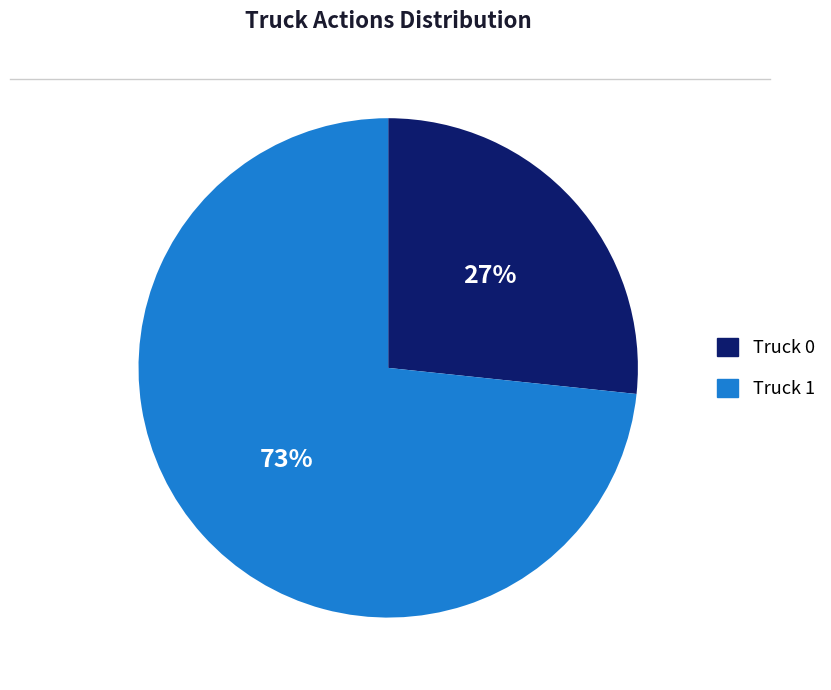

What is the smallest slice in the pie chart?

Truck 0